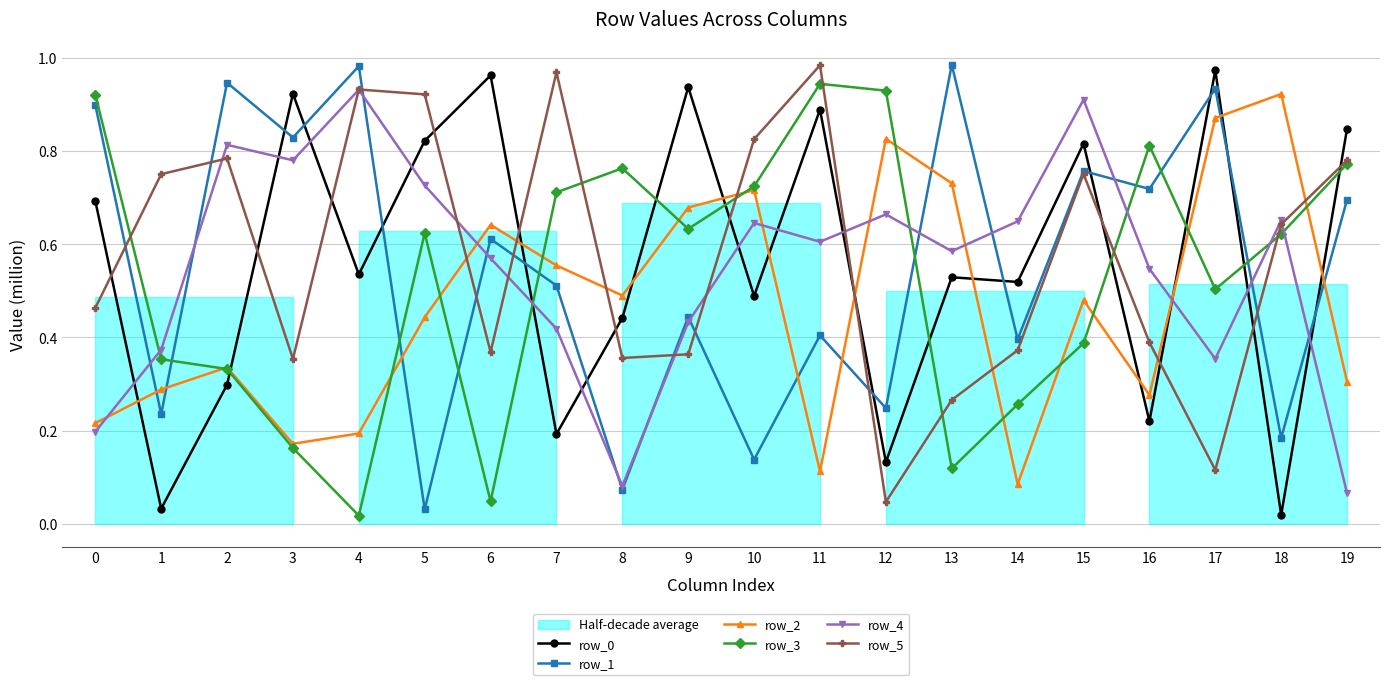

Where is the first local minimum for row_2?

3